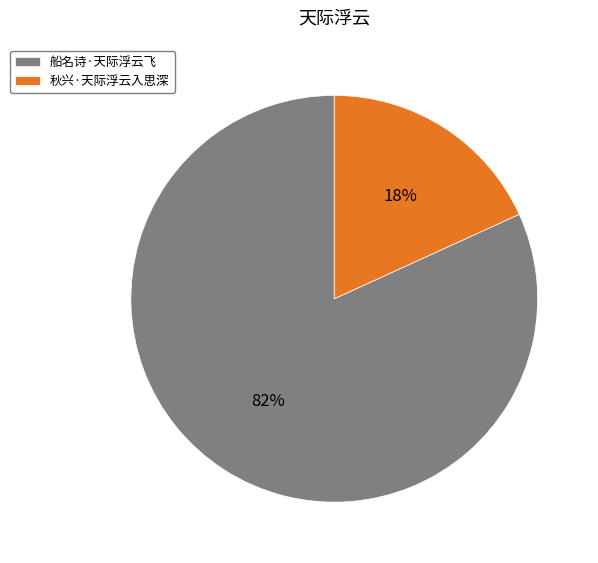

Do 船名诗·天际浮云飞 and 秋兴·天际浮云入思深 together represent more than half of the pie?

Yes